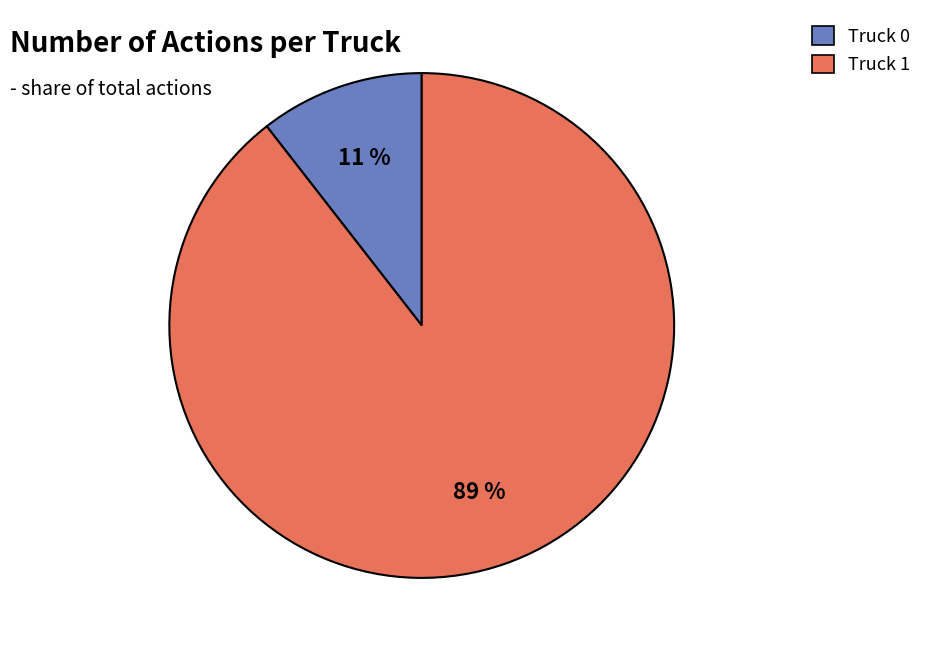

Is the sum of Truck 1 and Truck 0 greater than half?

Yes